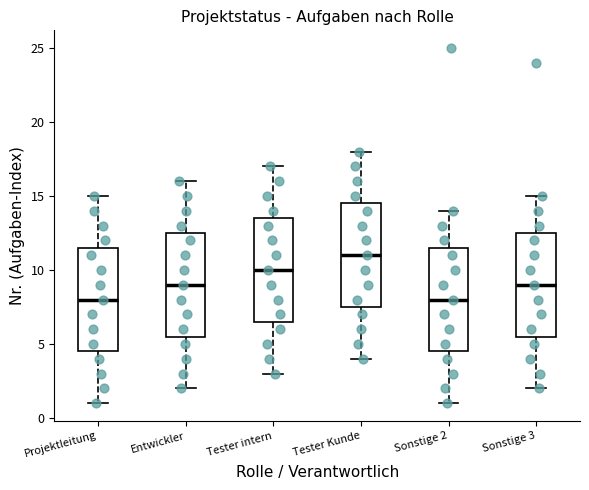

Which box's median line is the highest?

Tester Kunde